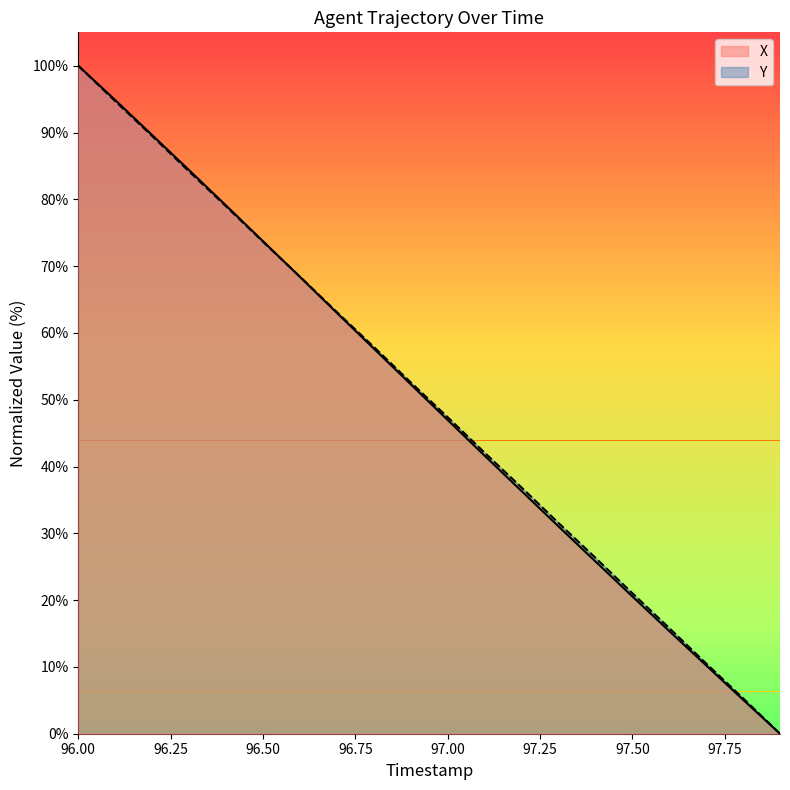

What is the maximum value for X?

100.0